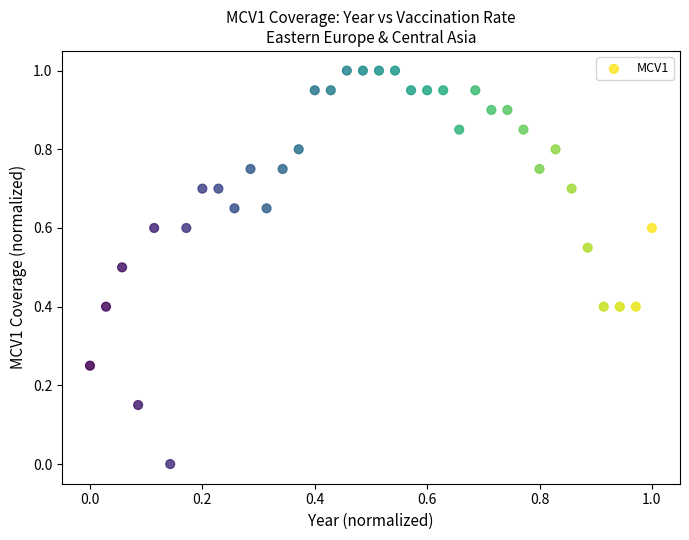

What is the range of X values (max minus min)?

1.0